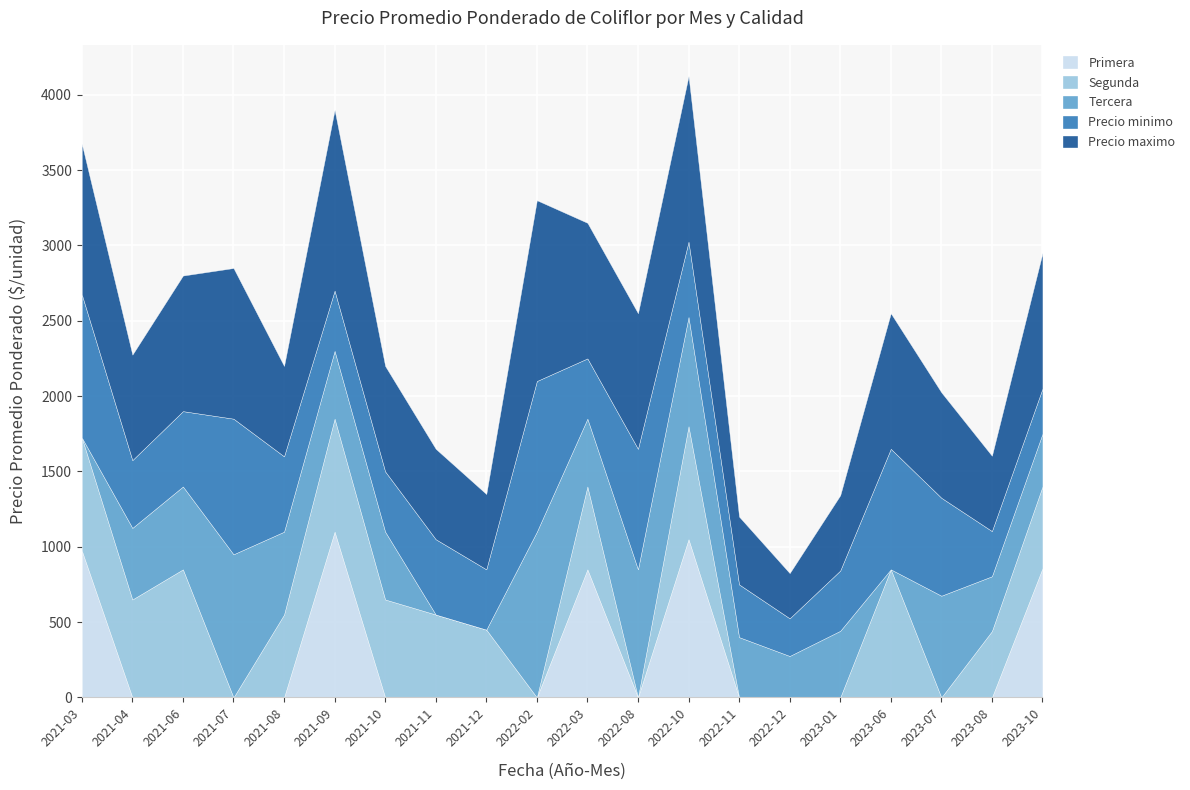

Rank the series at 2021-10 from lowest to highest value.

Primera, Precio minimo, Tercera, Segunda, Precio maximo